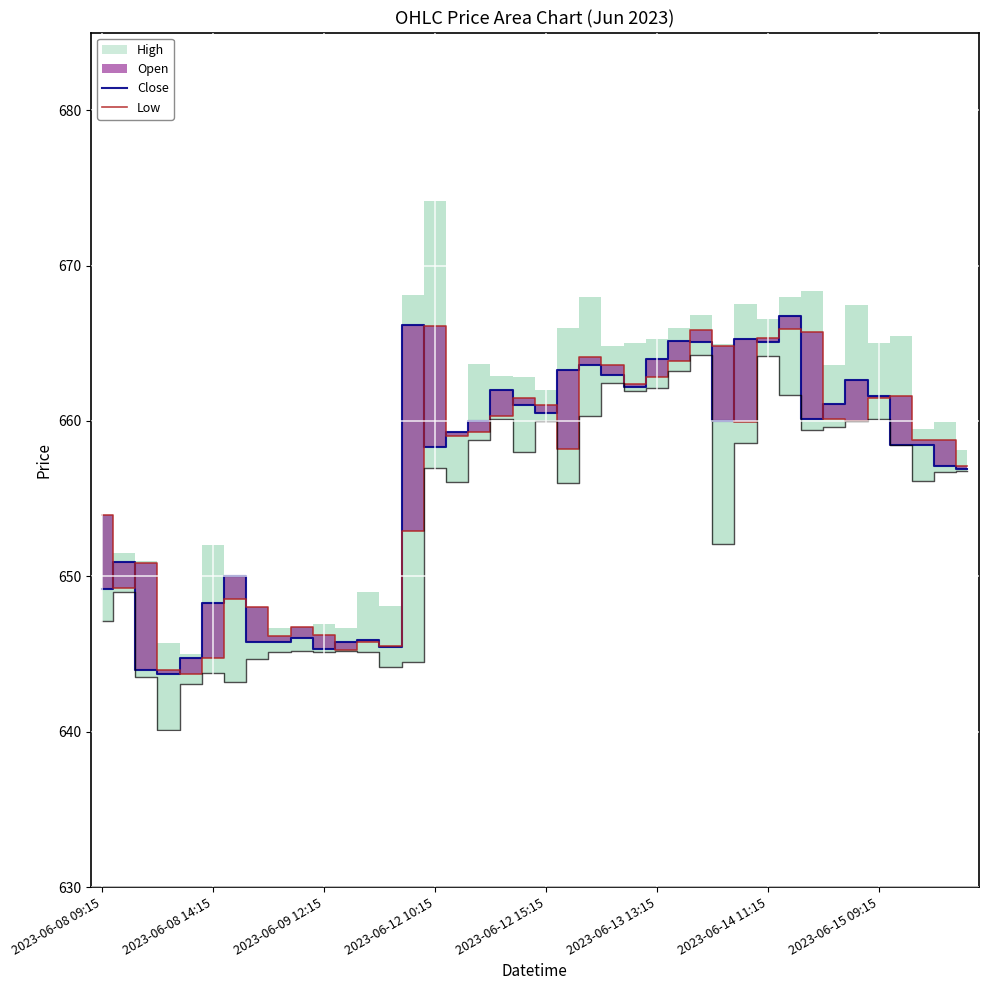

What is the highest value of the Close series?

666.8